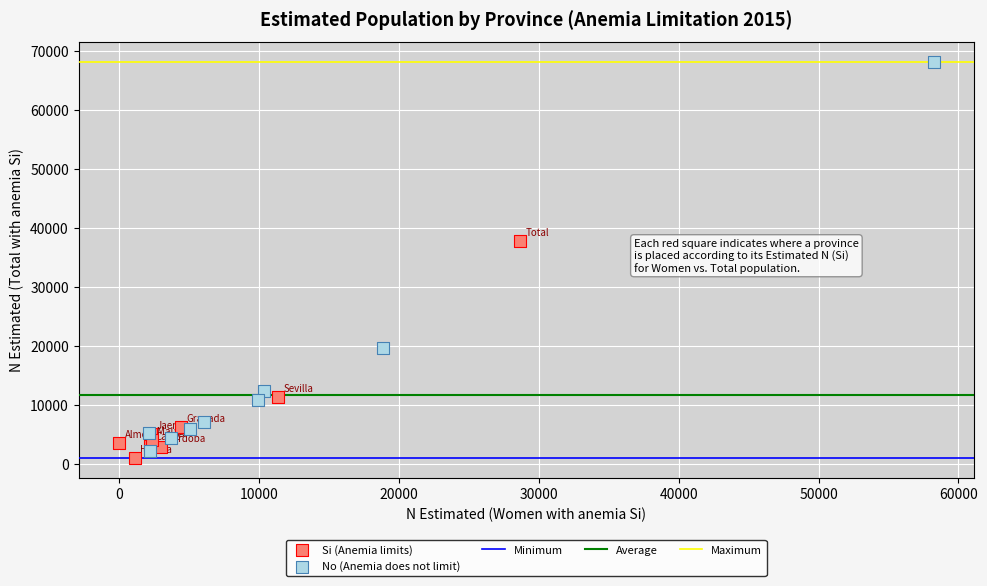

Which series reaches the maximum Y coordinate?

No (Anemia does not limit)